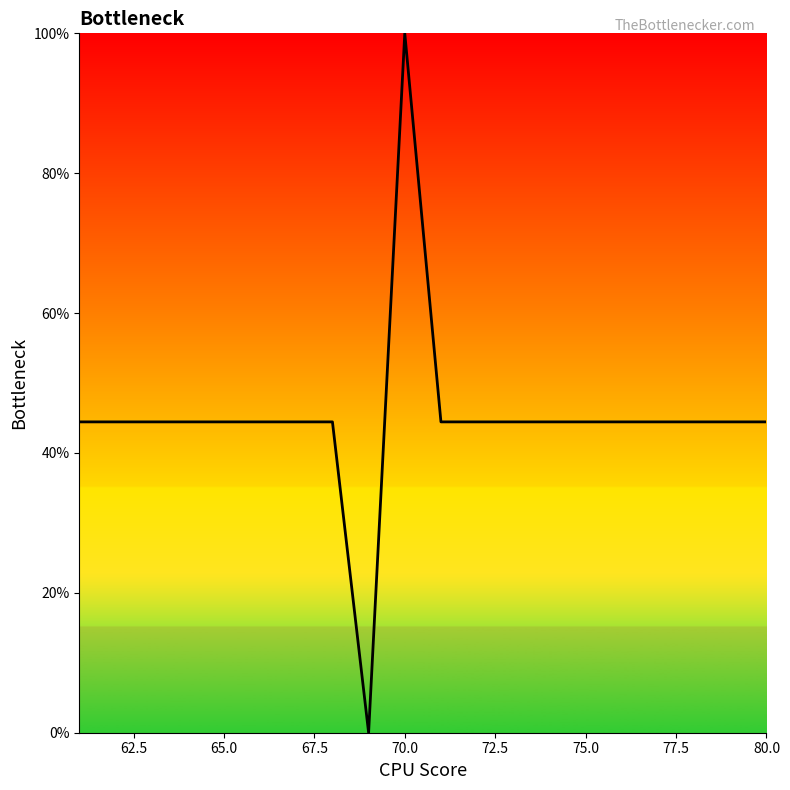

How many values are above zero?

19